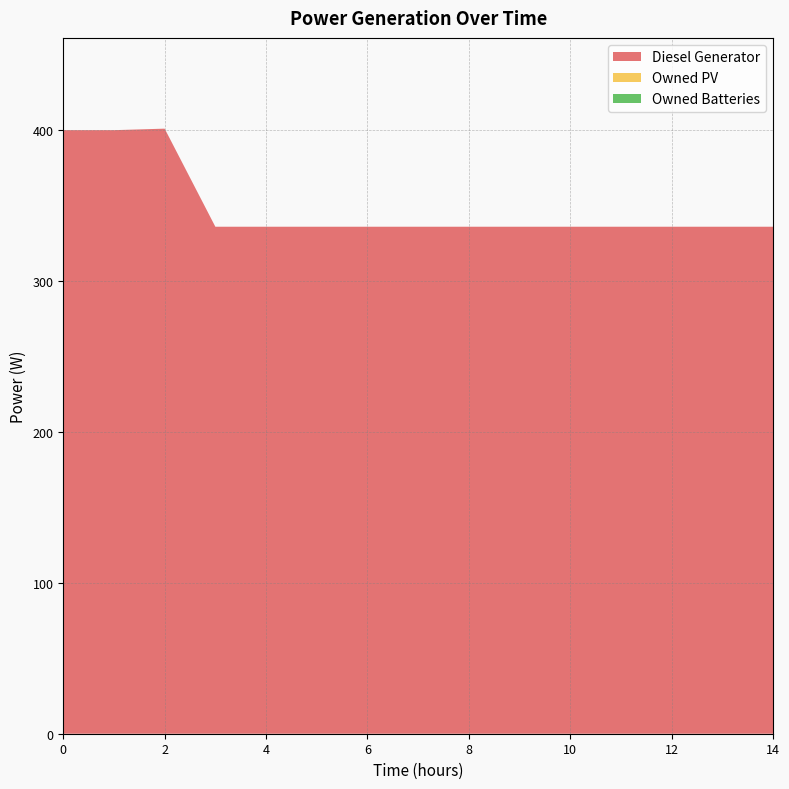

Reading left to right, what are all the values shown in this chart?

Diesel Generator: 400	400	401	336	336	336	336	336	336	336	336	336	336	336	336
Owned PV: 0	0	0	0	0	0	0	0	0	0	0	0	0	0	0
Owned Batteries: 0	0	0	0	0	0	0	0	0	0	0	0	0	0	0